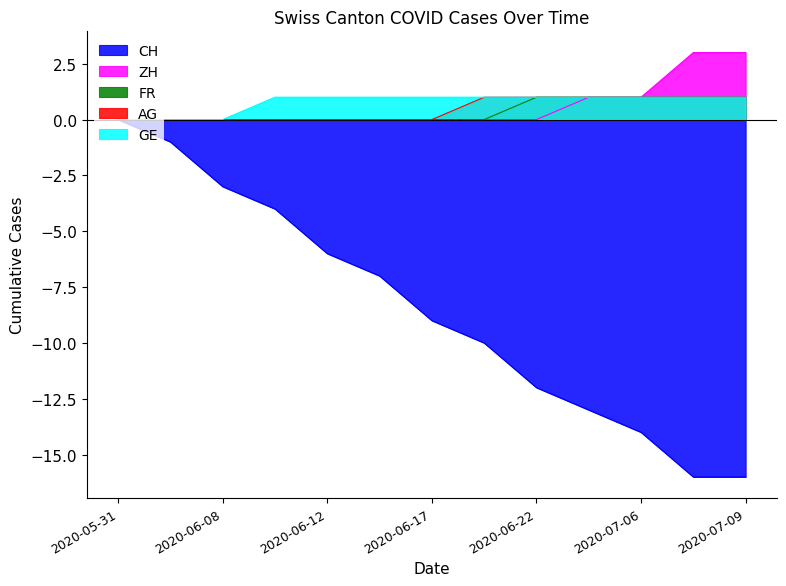

The value of AG at 2020-06-21 is 1. True or false?

False